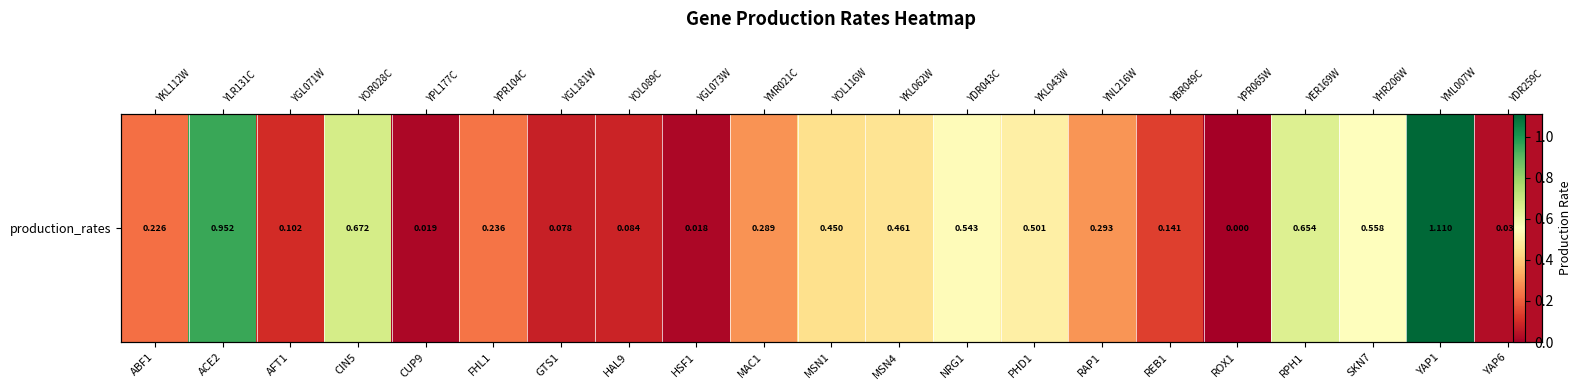

What is the greatest value displayed?

1.1